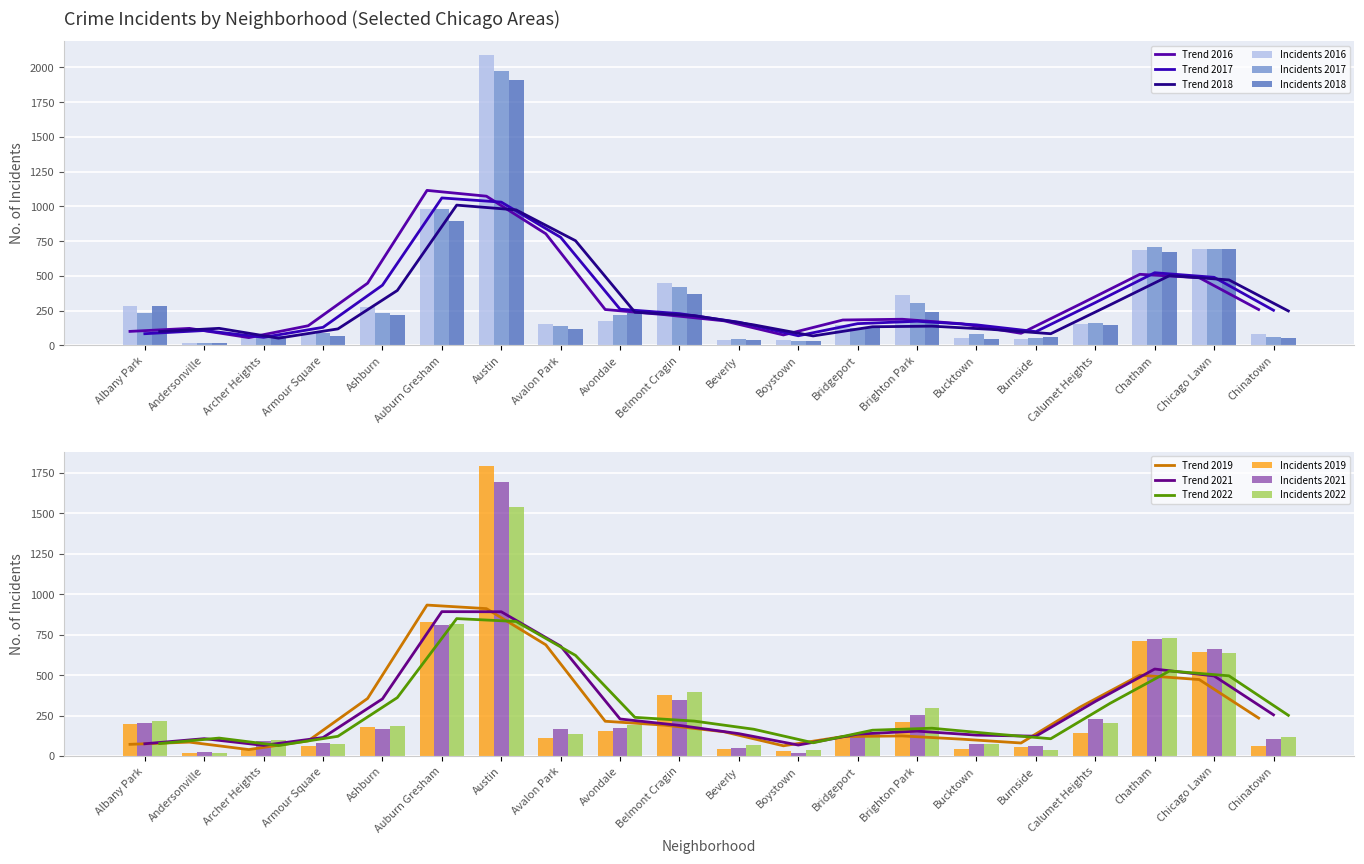

Which series has the largest total across all categories?

2016